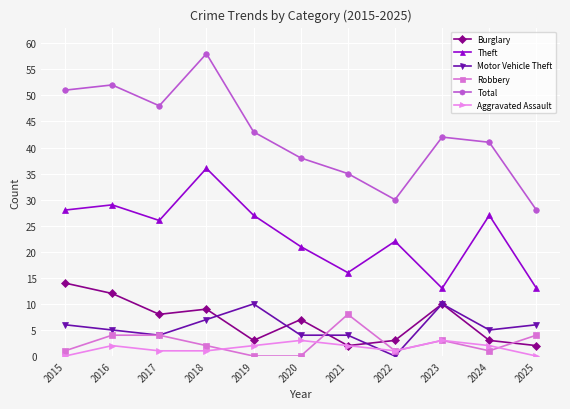

Count the number of categories in the chart.

11